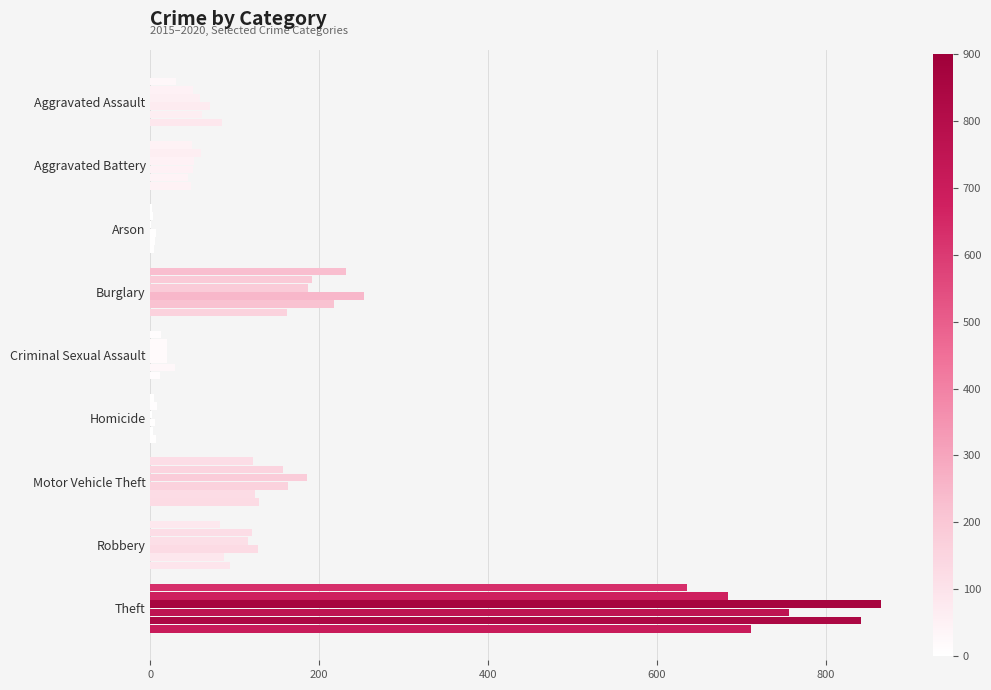

What position from the left is Aggravated Assault?

1